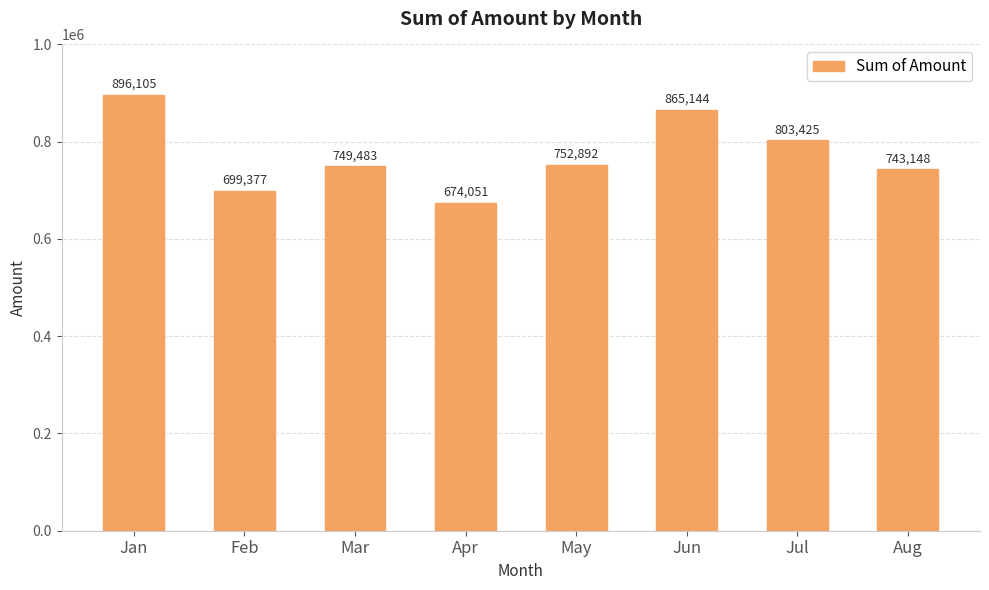

How many values are below 752892?

4